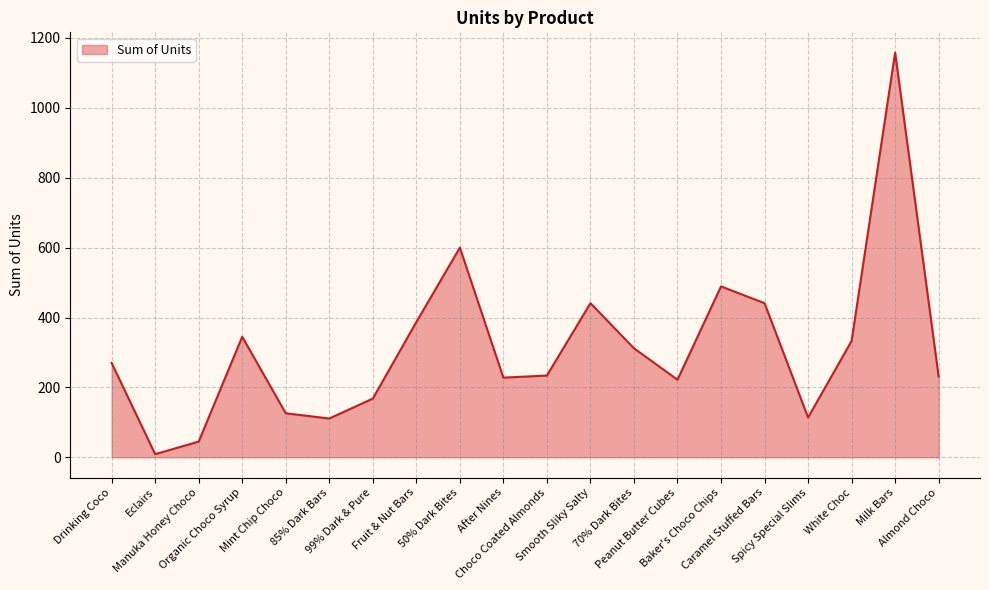

What is the sum of all values?

6264